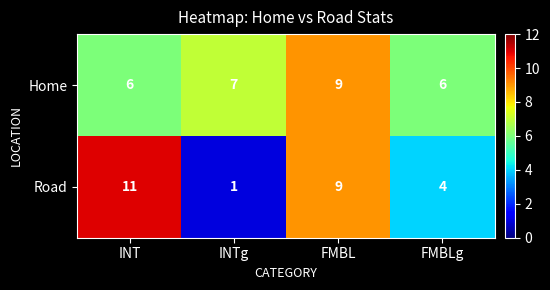

What is the smallest value displayed?

1